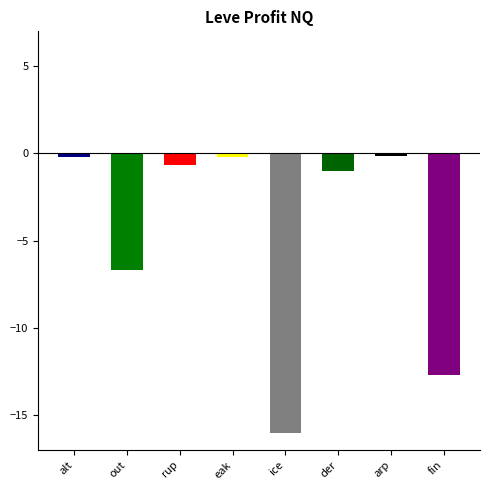

What is the sum of all values?

-37.5